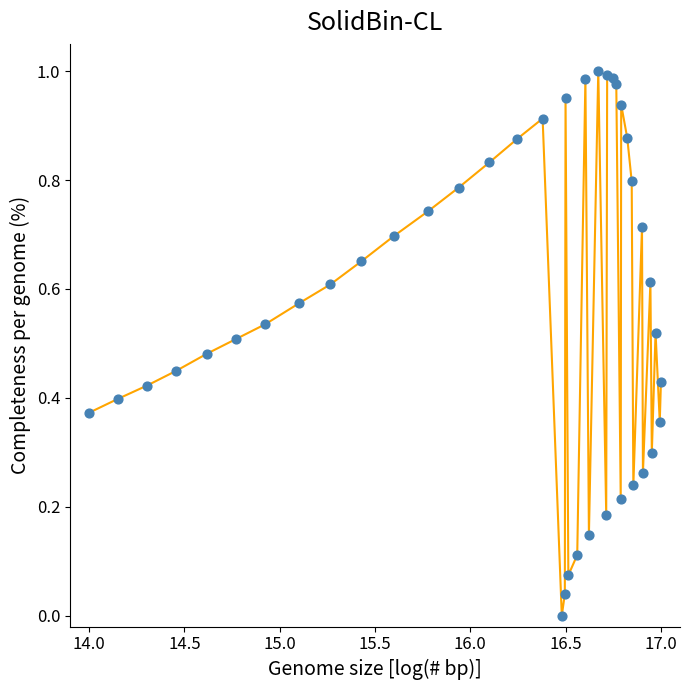

How many lines are shown in the chart?

1